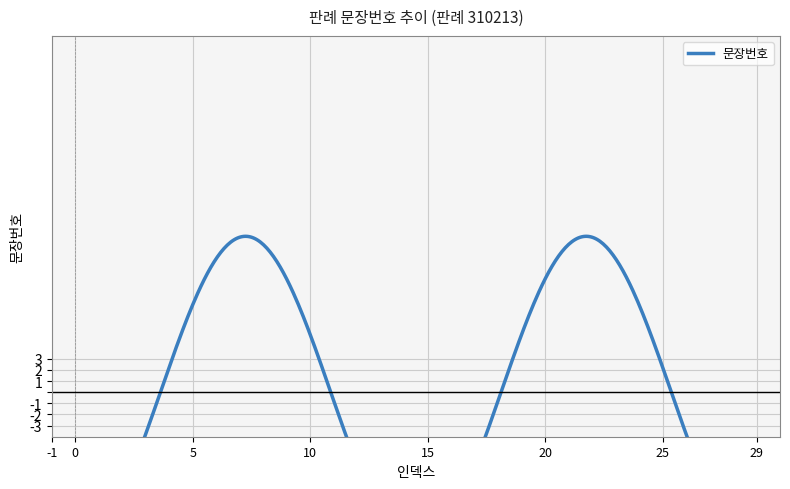

What is the difference between the maximum and minimum values?

28